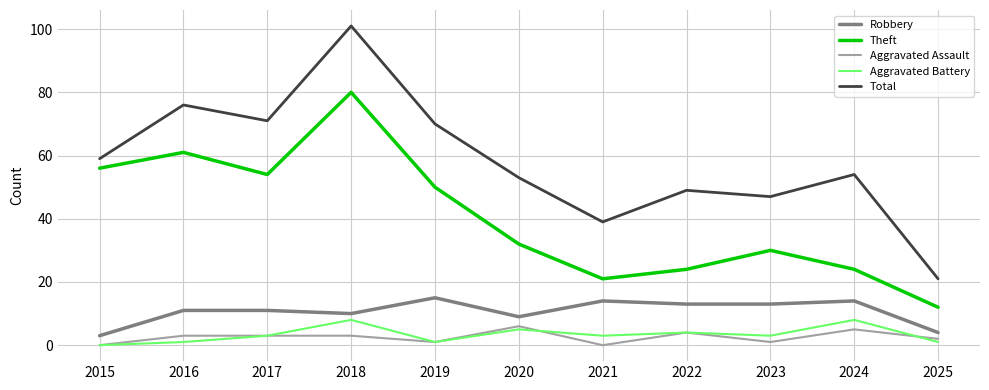

Where is Theft nearest to the value 46?

2019